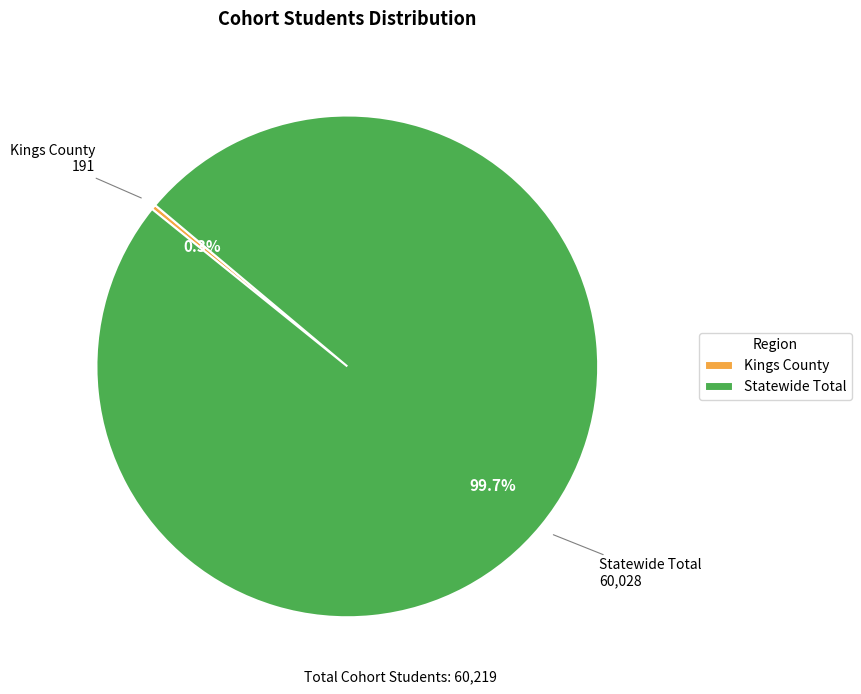

How many slices are in this pie chart?

2